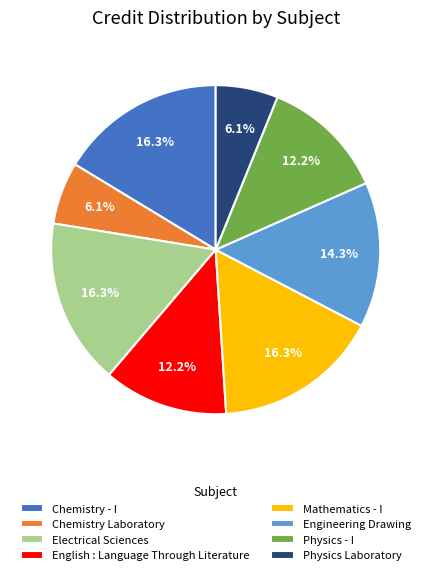

Between Mathematics - I and Physics - I, which is larger?

Mathematics - I